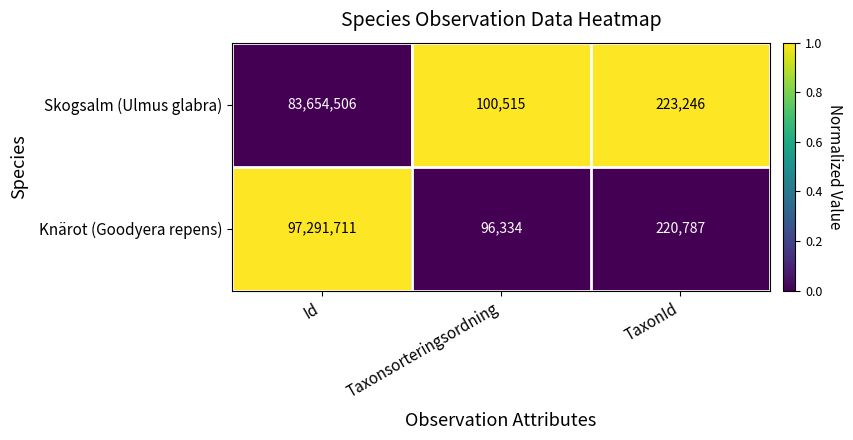

Which category has the lowest value in the Knärot (Goodyera repens) series?

Taxonsorteringsordning